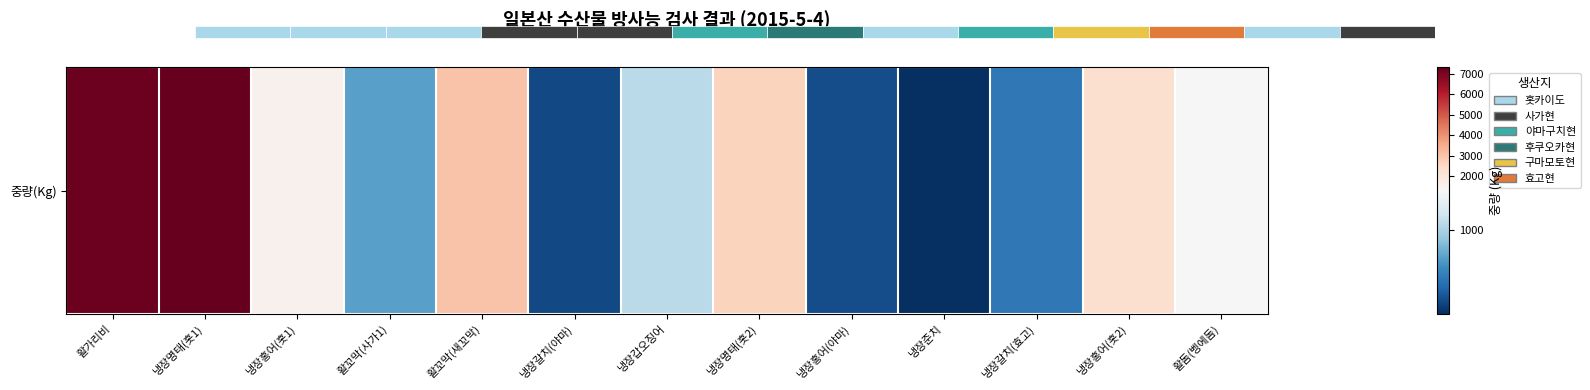

Approximately how many times larger is the value at 활돔(벵에돔) compared to 냉장명태(홋2)?

0.5